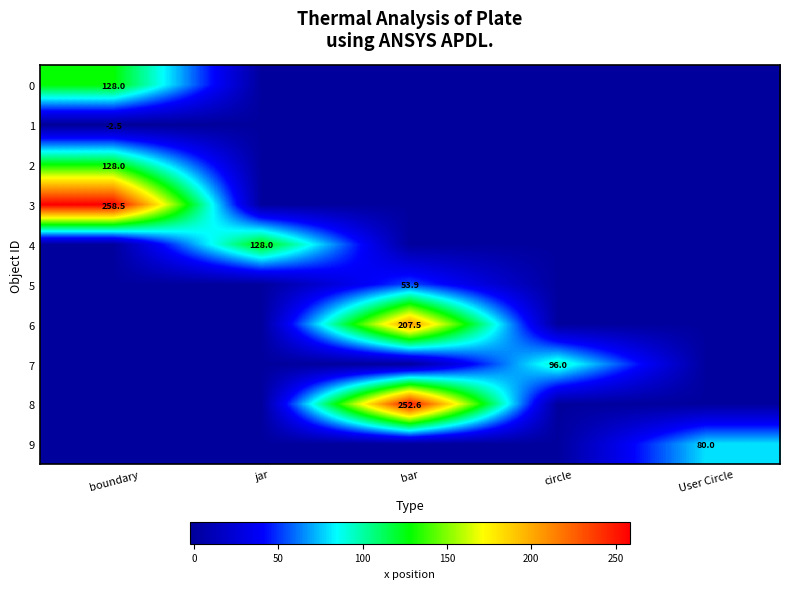

What is the average value of the 9 series?

16.0